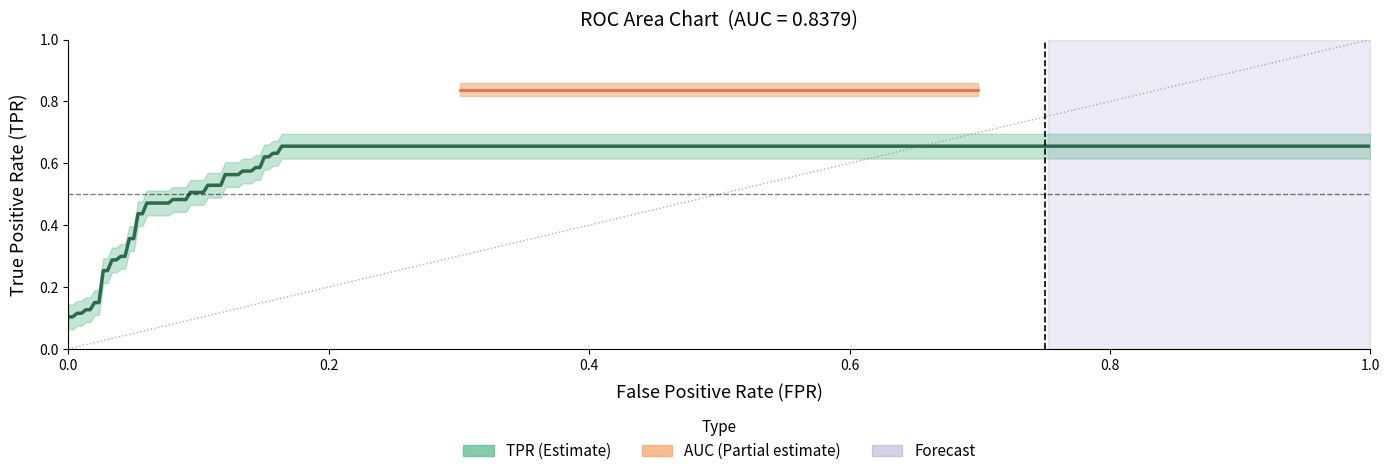

What is the spread (max minus min) of values at 26?

0.4